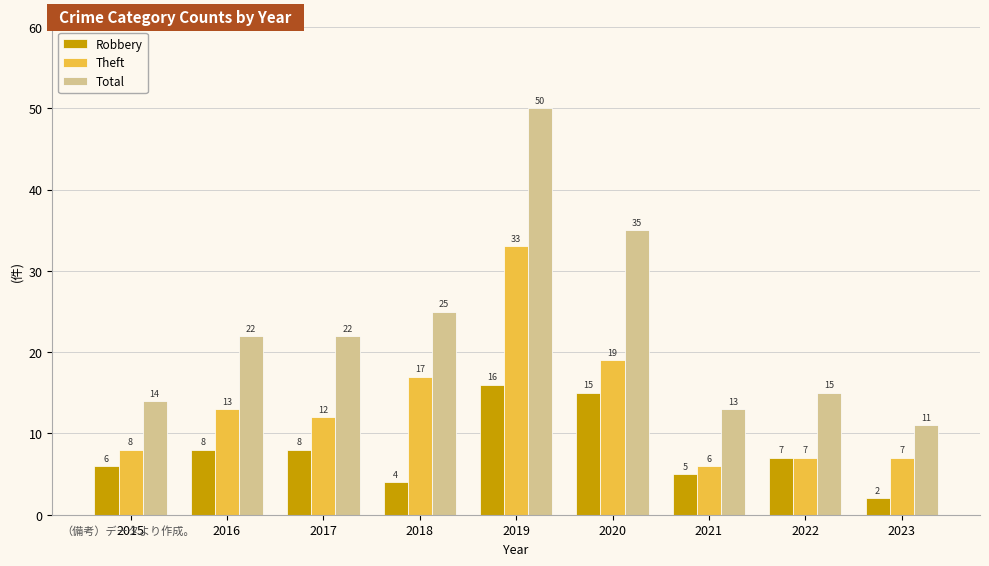

Rank the series by their average value, from highest to lowest.

Total, Theft, Robbery